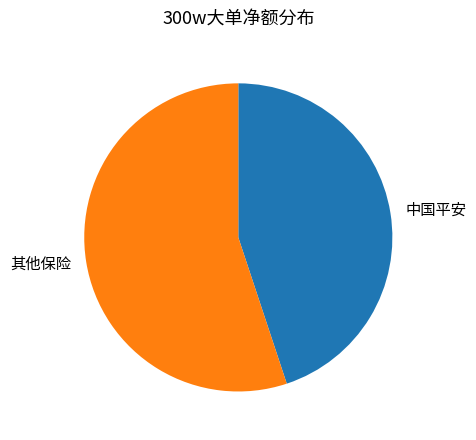

How many slices are in this pie chart?

2